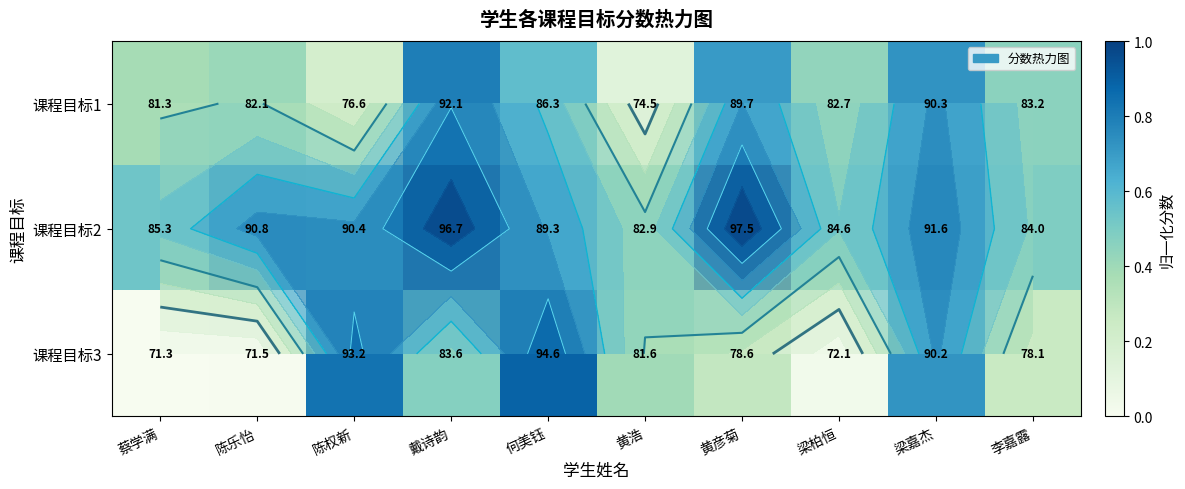

What is the difference between the maximum and minimum values in the 课程目标3 series?

0.9